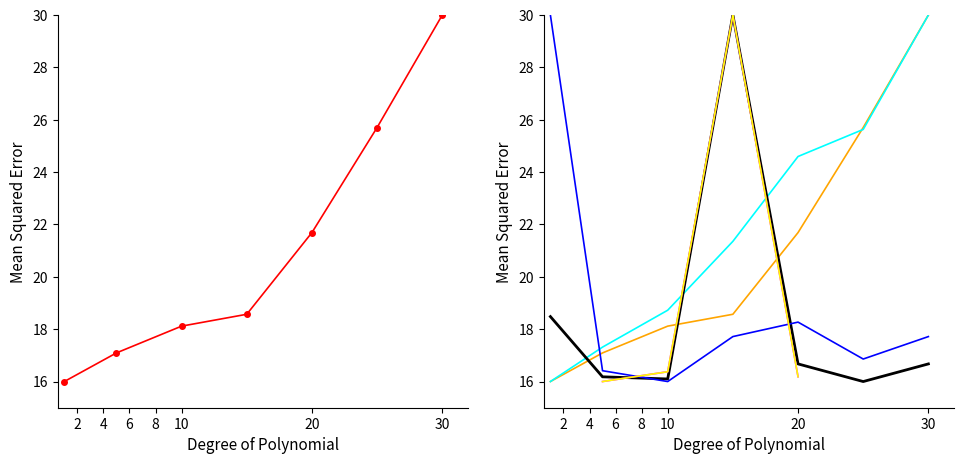

What is the difference between the maximum and minimum values in the Leve EXP series?

14.0